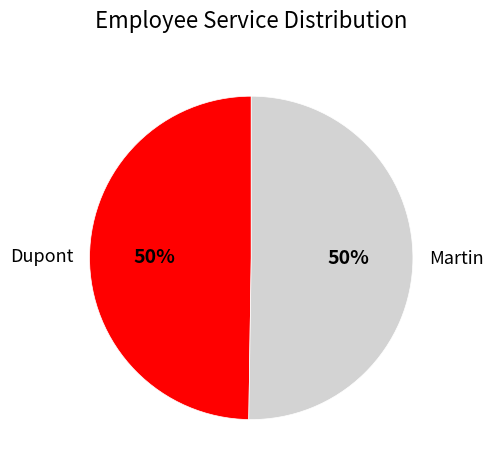

What percentage is the Martin slice, to the nearest percent?

50%